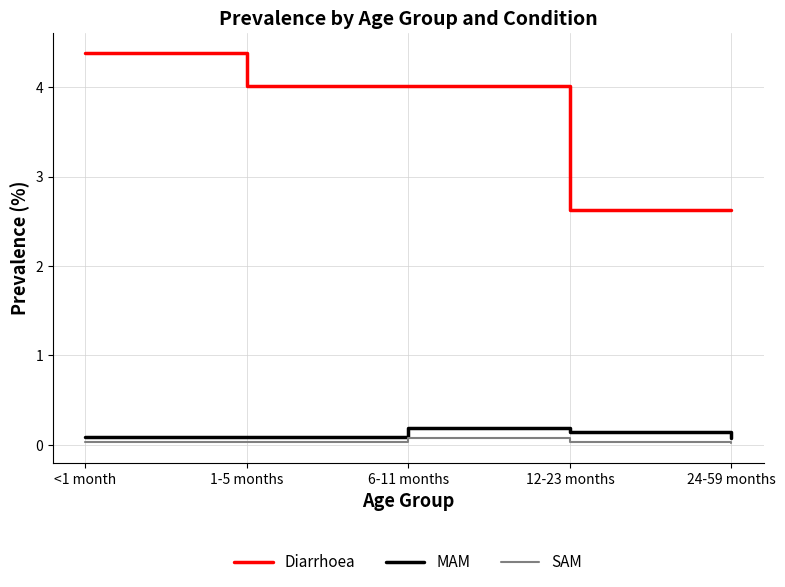

True or false: SAM has a value of 0.0 at 12-23 months.

True